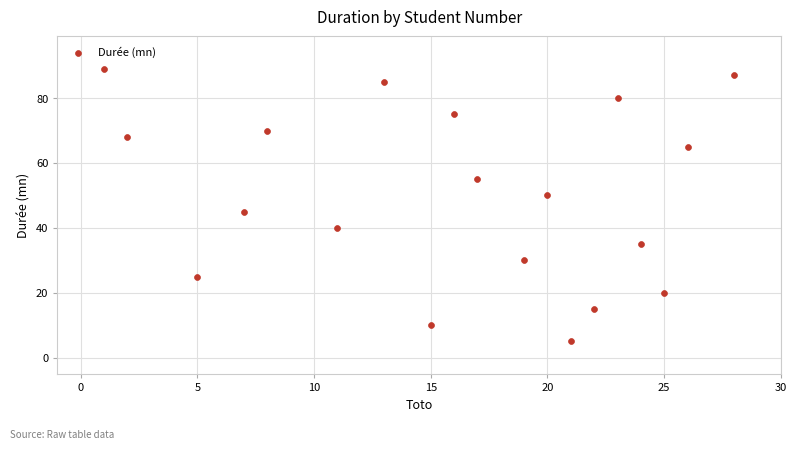

What is the range of X values (max minus min)?

27